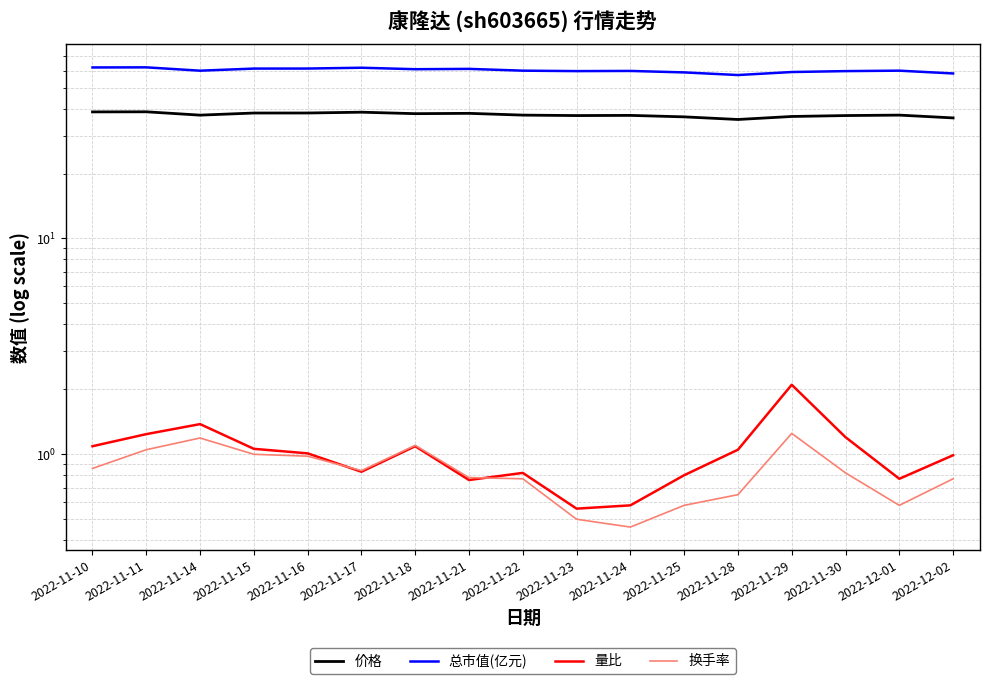

What is the label of the 13th point from the left?

2022-11-28